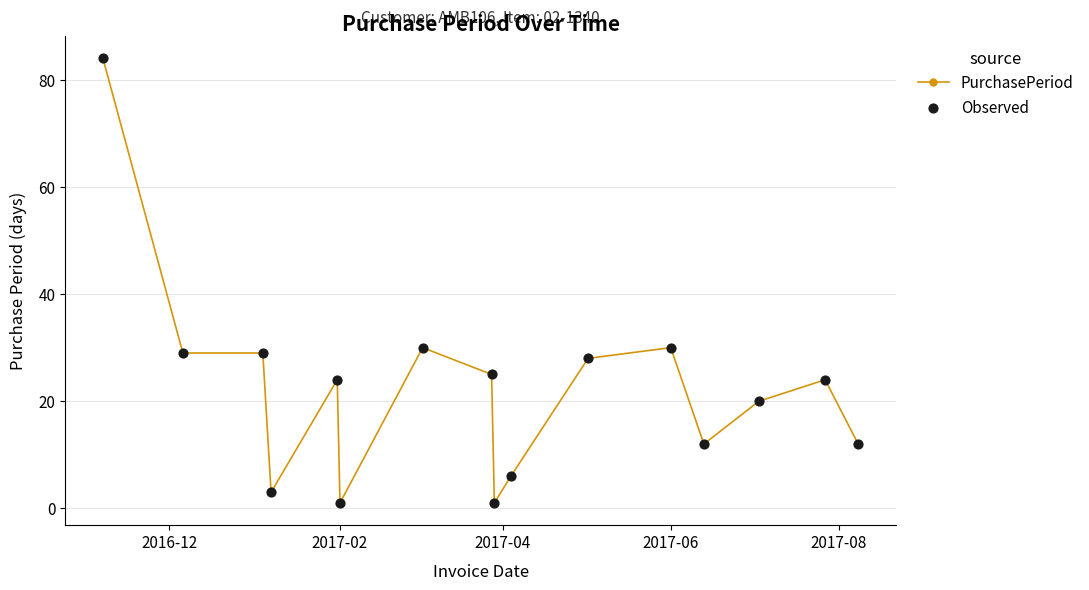

What is the difference between the second highest and second lowest values?

29